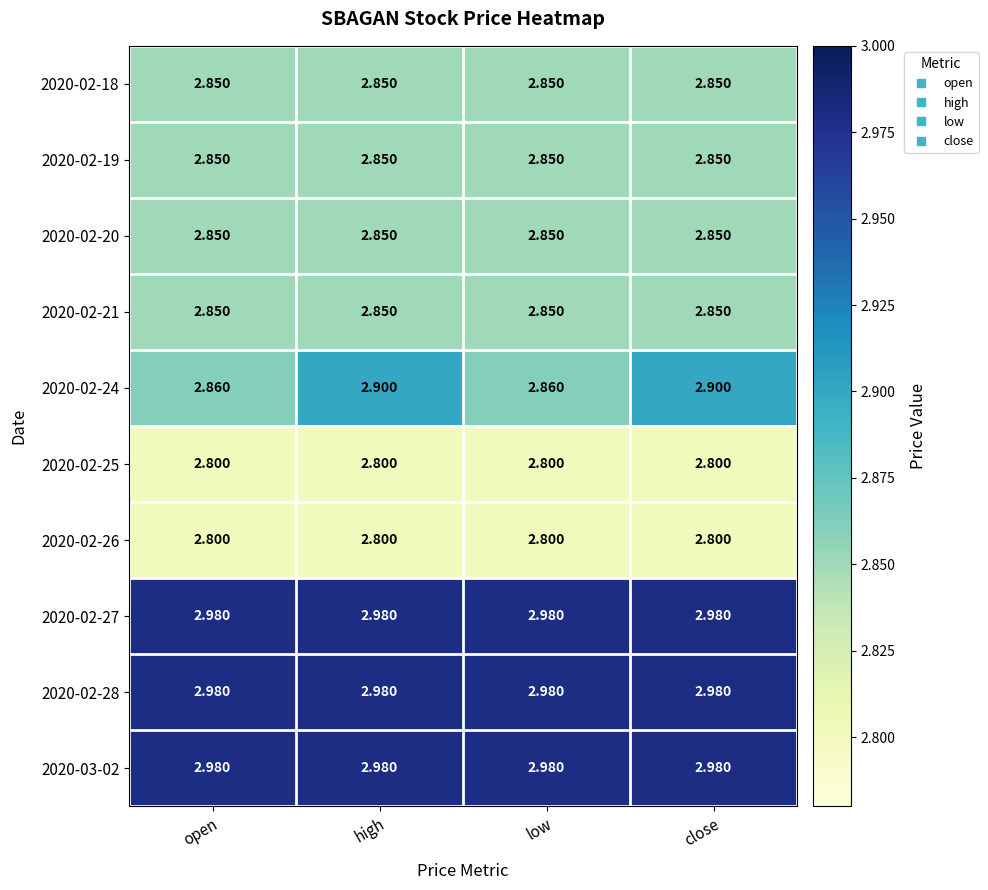

Is the value of 2020-03-02 at high greater than the value of 2020-02-19 at open?

Yes